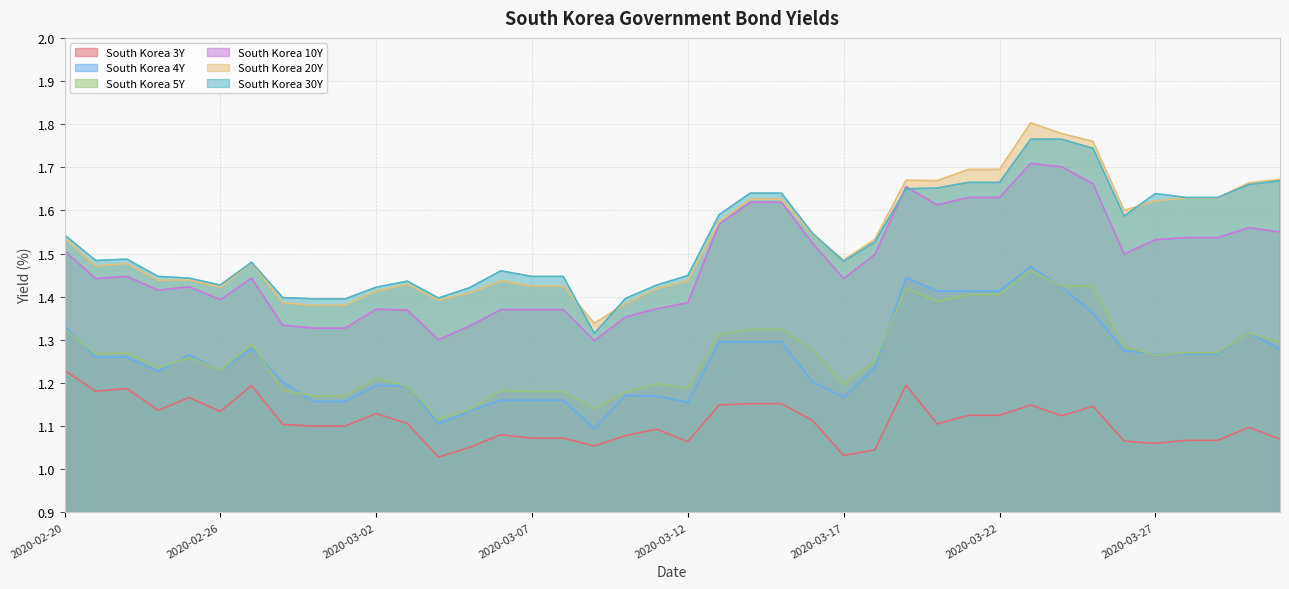

Does the chart display data point markers on the line(s)?

No